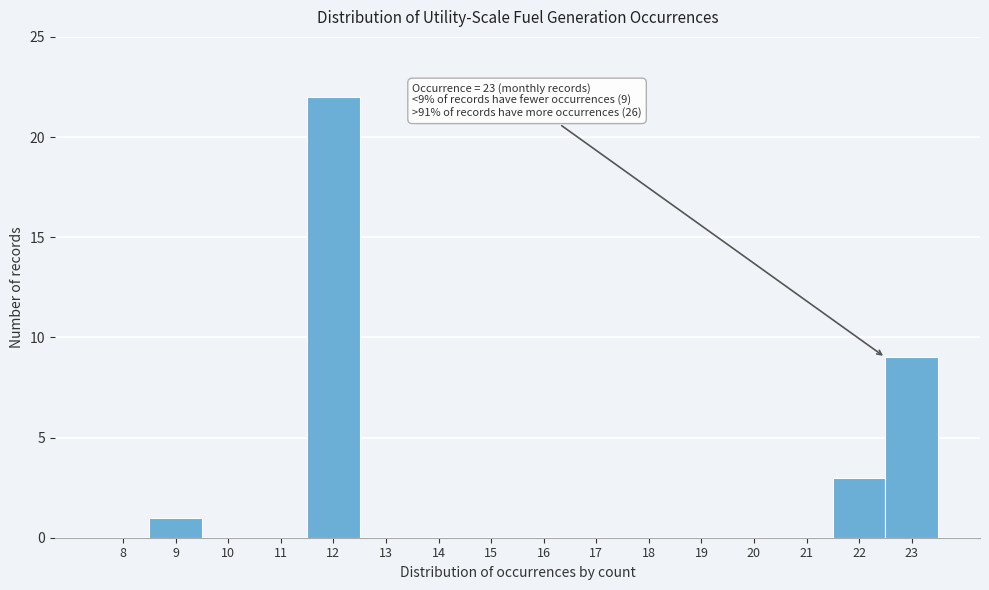

Reading right to left, transcribe all the data shown in this chart.

23=9	22=3	21=0	20=0	19=0	18=0	17=0	16=0	15=0	14=0	13=0	12=22	11=0	10=0	9=1	8=0